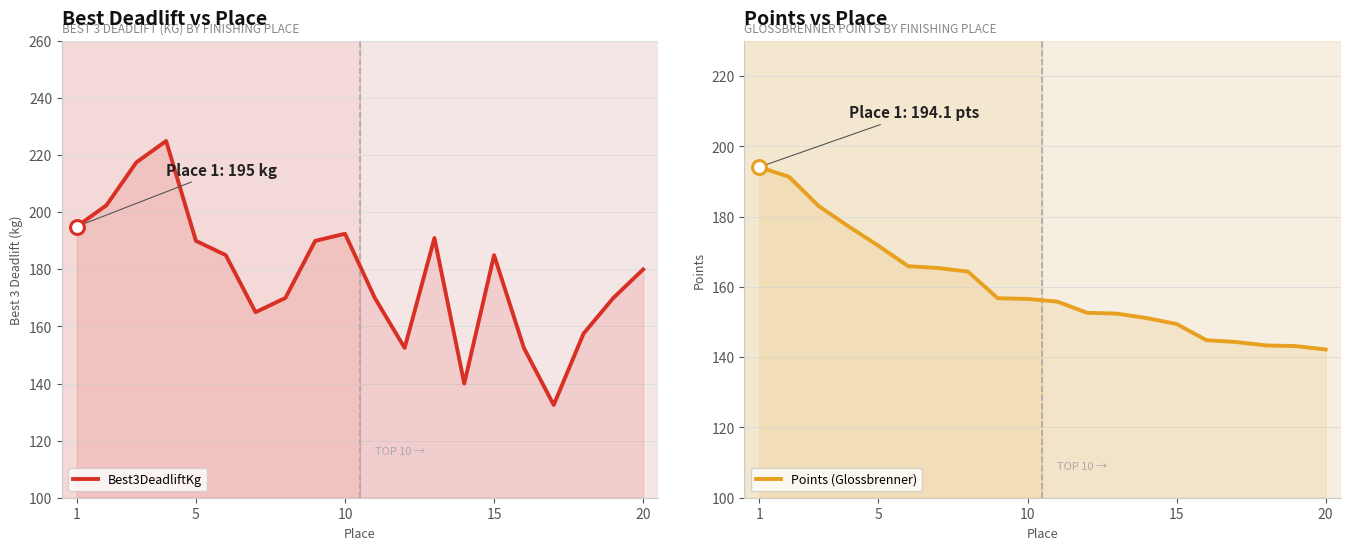

Reading right to left, transcribe all the data shown in this chart.

Best3DeadliftKg: 180.0	170.0	157.5	132.5	152.5	185.0	140.0	191.0	152.5	170.0	192.5	190.0	170.0	165.0	185.0	190.0	225.0	217.5	202.5	195.0
Points (Glossbrenner): 142.2	143.2	143.4	144.3	144.9	149.5	151.1	152.4	152.7	155.8	156.6	156.8	164.4	165.4	165.9	171.7	177.2	183.0	191.4	194.1